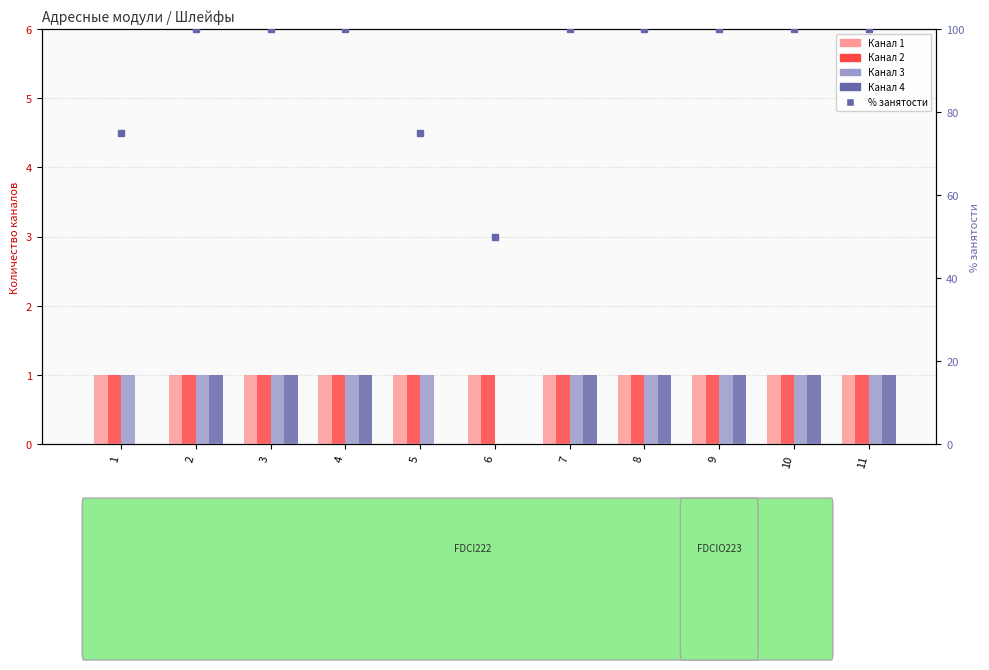

Reading right to left, what are all the values shown in this chart?

Канал 1: 11=1	10=1	9=1	8=1	7=1	6=1	5=1	4=1	3=1	2=1	1=1
Канал 2: 11=1	10=1	9=1	8=1	7=1	6=1	5=1	4=1	3=1	2=1	1=1
Канал 3: 11=1	10=1	9=1	8=1	7=1	6=0	5=1	4=1	3=1	2=1	1=1
Канал 4: 11=1	10=1	9=1	8=1	7=1	6=0	5=0	4=1	3=1	2=1	1=0
% занятости: 11=100	10=100	9=100	8=100	7=100	6=50	5=75	4=100	3=100	2=100	1=75